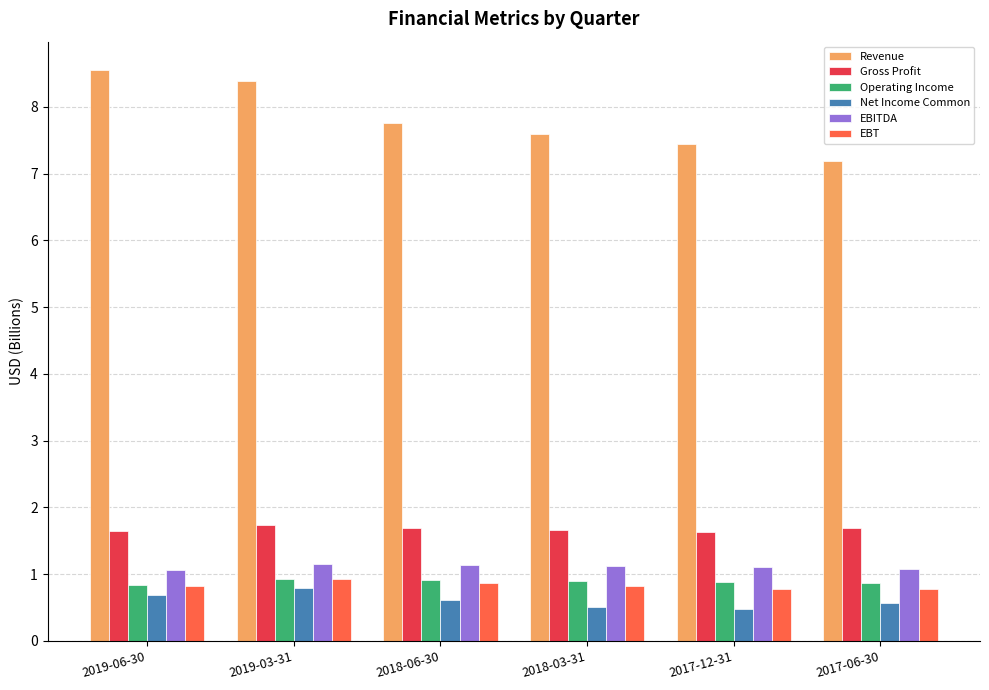

Count the EBT values in the range 0 to 1.

6